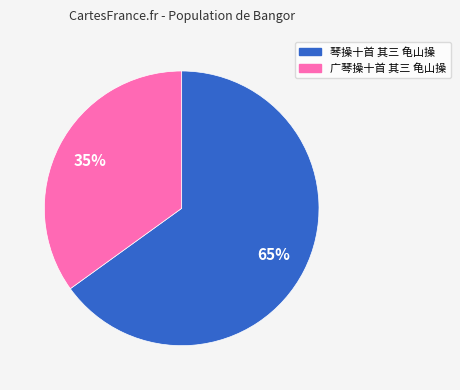

Which has a higher value, 琴操十首 其三 龟山操 or 广琴操十首 其三 龟山操?

琴操十首 其三 龟山操